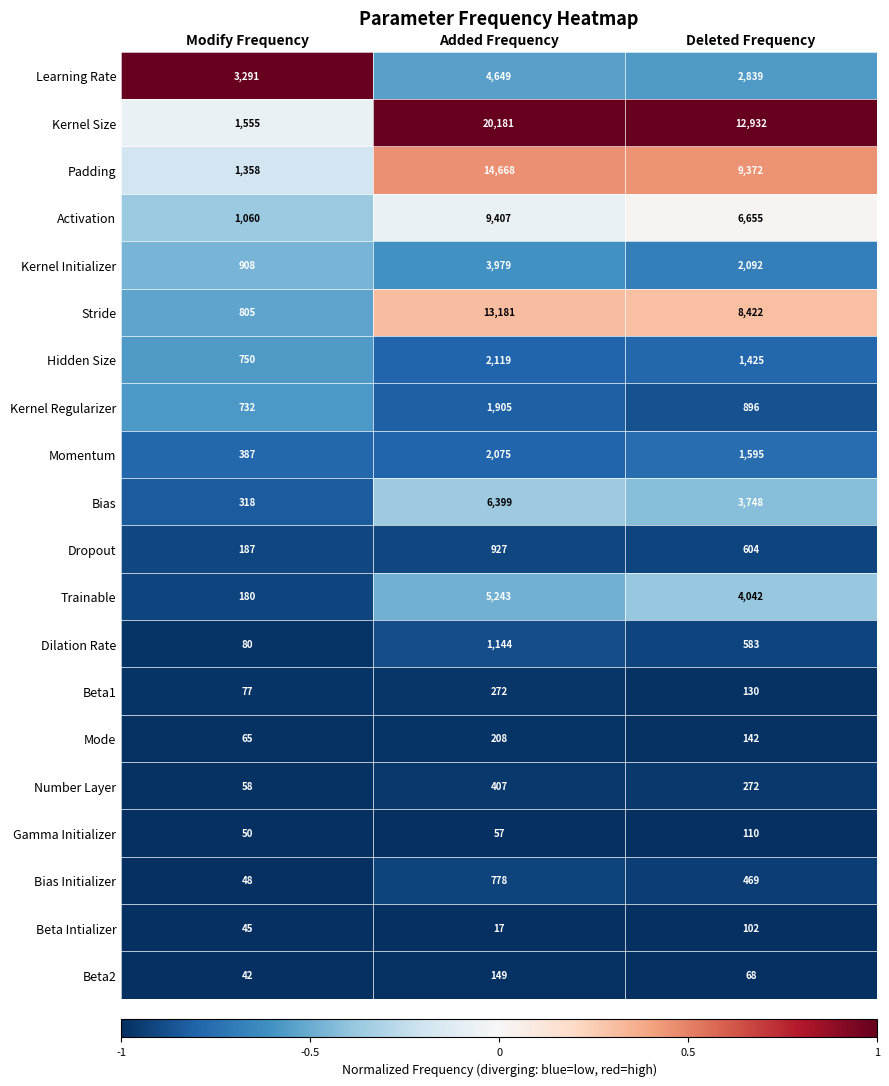

Rank the series at Deleted Frequency from lowest to highest value.

Beta2, Beta Intializer, Gamma Initializer, Beta1, Mode, Number Layer, Bias Initializer, Dilation Rate, Dropout, Kernel Regularizer, Hidden Size, Momentum, Kernel Initializer, Learning Rate, Bias, Trainable, Activation, Stride, Padding, Kernel Size